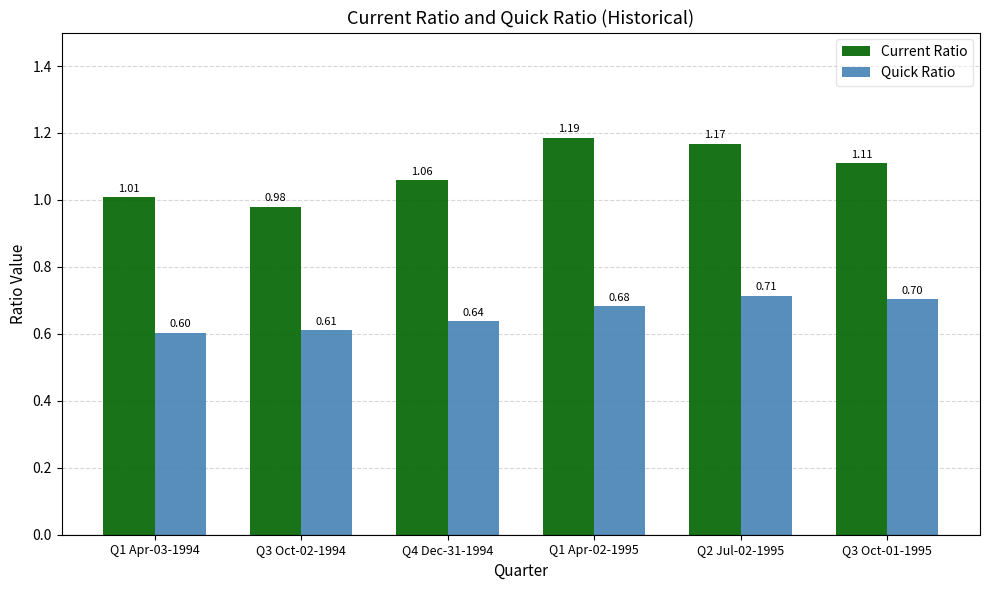

Rank the series at Q2 Jul-02-1995 from highest to lowest value.

Current Ratio, Quick Ratio